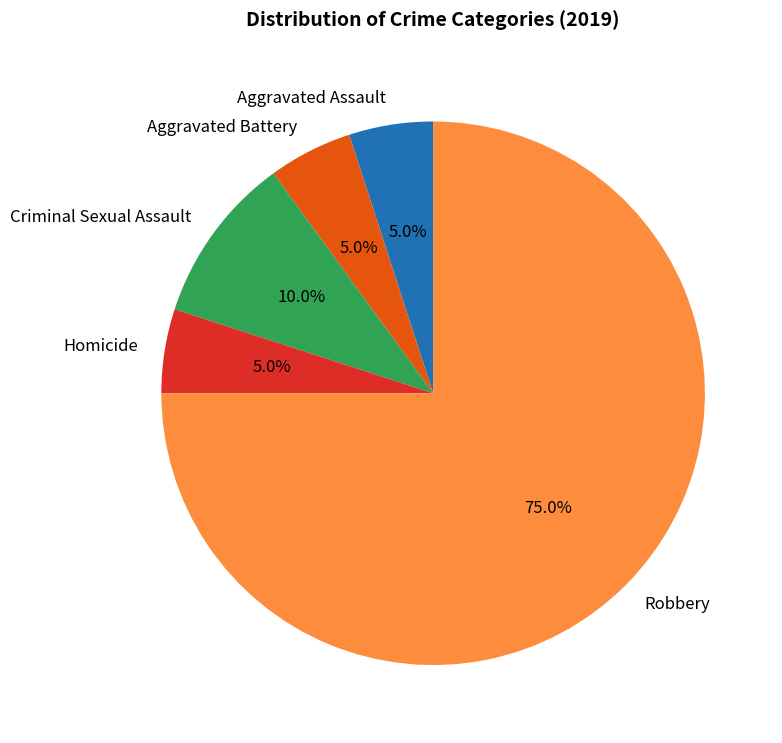

How many slices are in this pie chart?

5